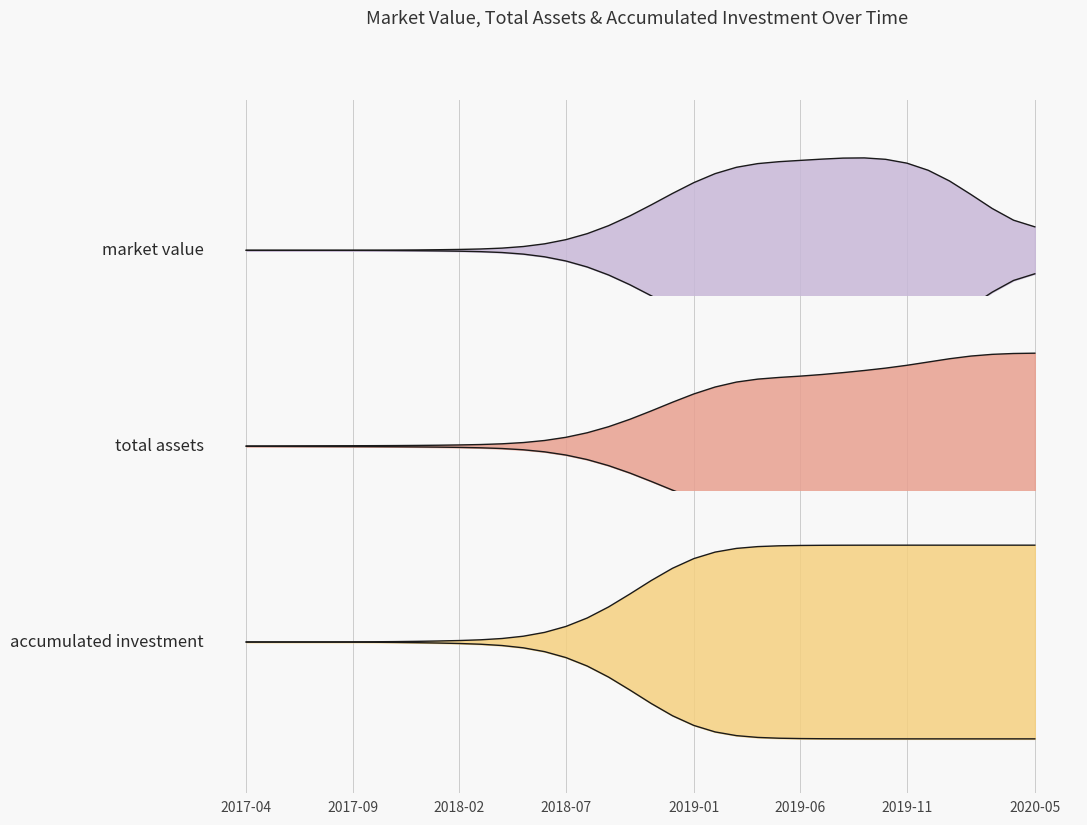

Between 2017-04 and 2018-03, which series saw the biggest shift?

accumulated investment